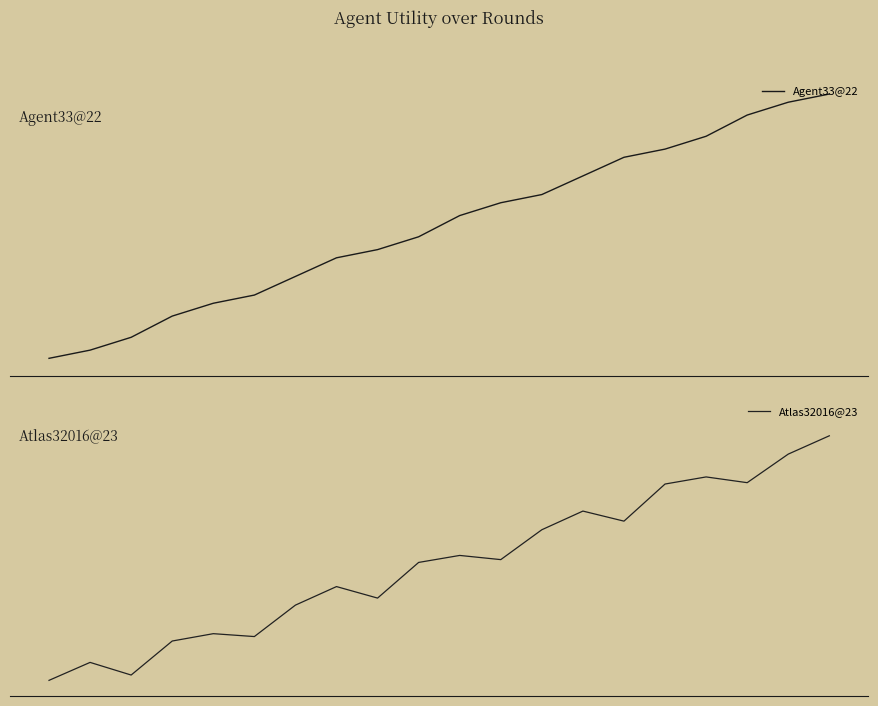

Reading left to right, what are all the values shown in this chart?

Agent33@22: 0.0	0.0	0.0	0.1	0.1	0.1	0.1	0.1	0.1	0.2	0.2	0.2	0.2	0.2	0.3	0.3	0.3	0.3	0.3	0.3
Atlas32016@23: 0.0	0.1	0.0	0.1	0.1	0.1	0.1	0.2	0.1	0.2	0.2	0.2	0.2	0.3	0.2	0.3	0.3	0.3	0.3	0.4